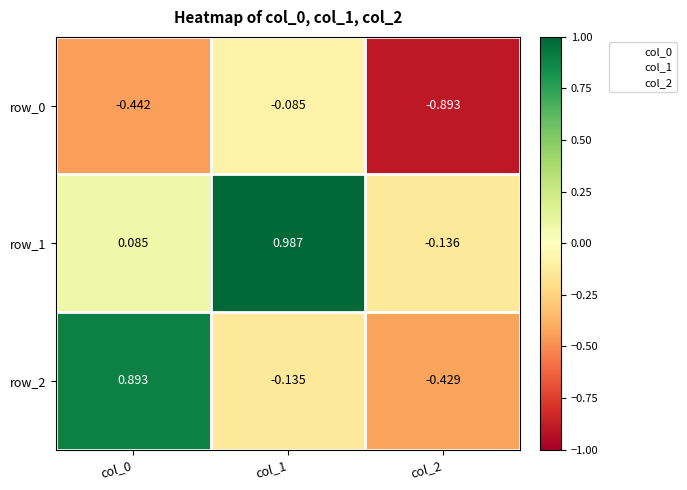

Is the value of row_2 at col_1 greater than the value of row_0 at col_1?

No